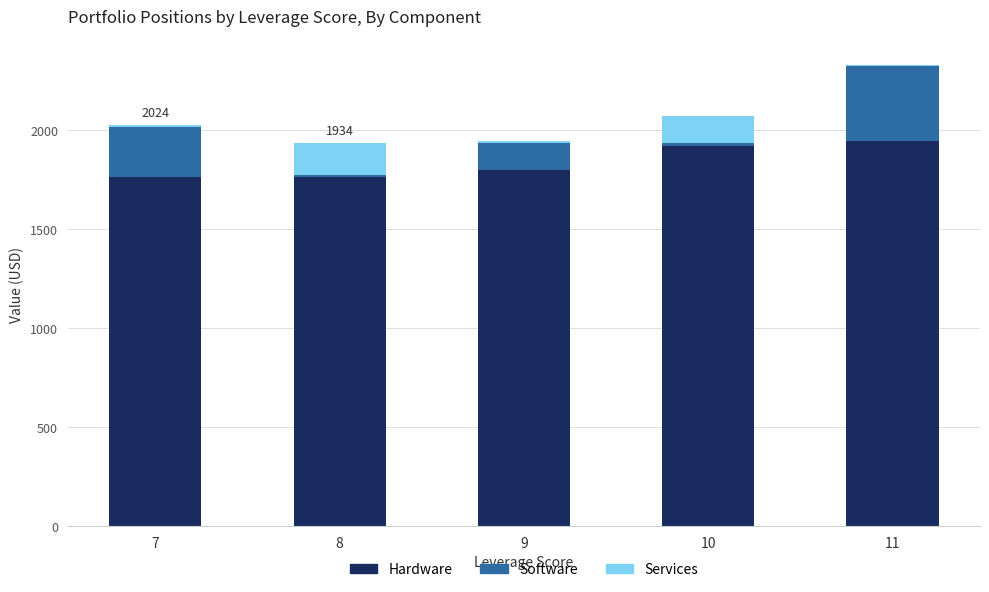

The value of Hardware at 9 is 1795.9. True or false?

True